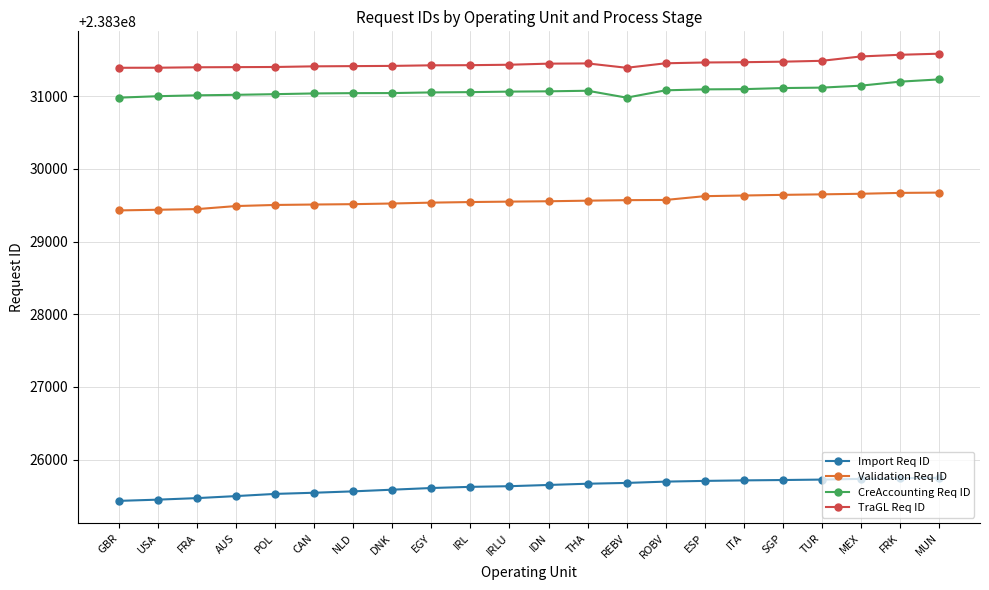

List the series in order of their peak value, highest first.

TraGL Req ID, CreAccounting Req ID, Validation Req ID, Import Req ID